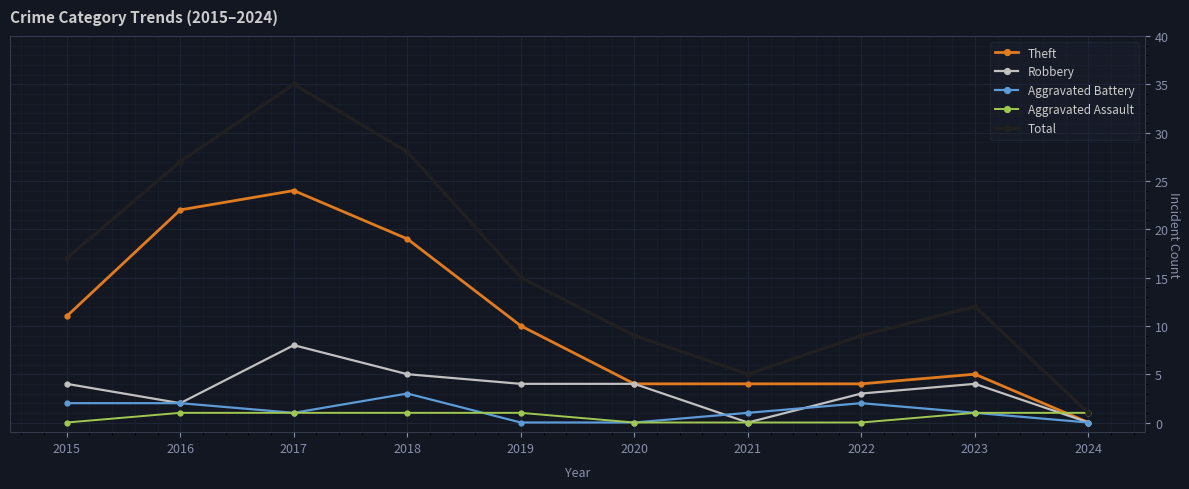

Is this an area chart (filled region under the line)?

No